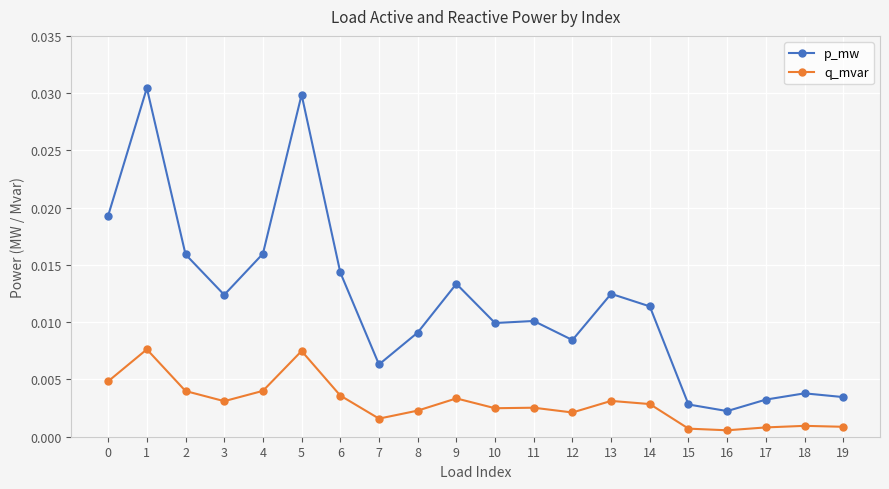

Which series has the largest range (max minus min)?

p_mw